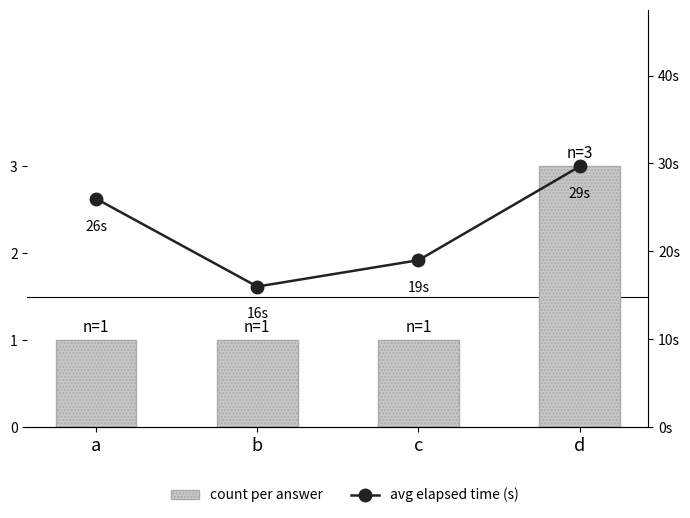

Reading left to right, list all the values displayed in this chart.

count per answer: 1.0	1.0	1.0	3.0
avg elapsed time (s): 26.0	16.0	19.0	29.7